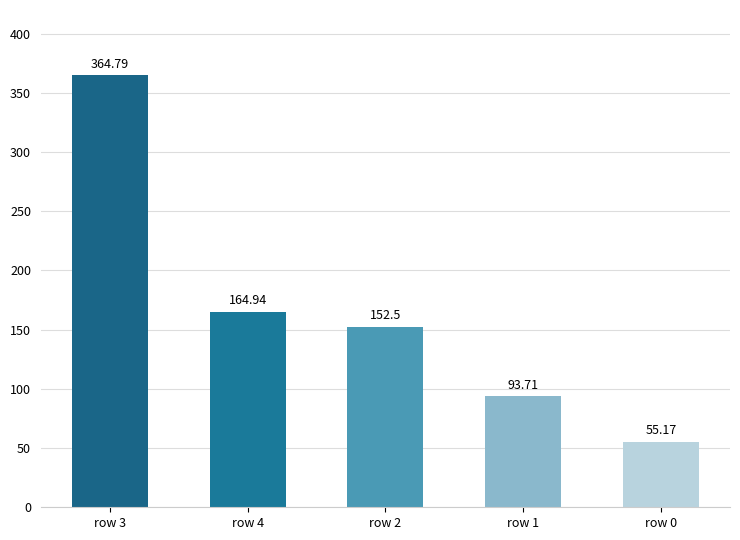

Reading left to right, extract all data points from this chart.

364.8	164.9	152.5	93.7	55.2